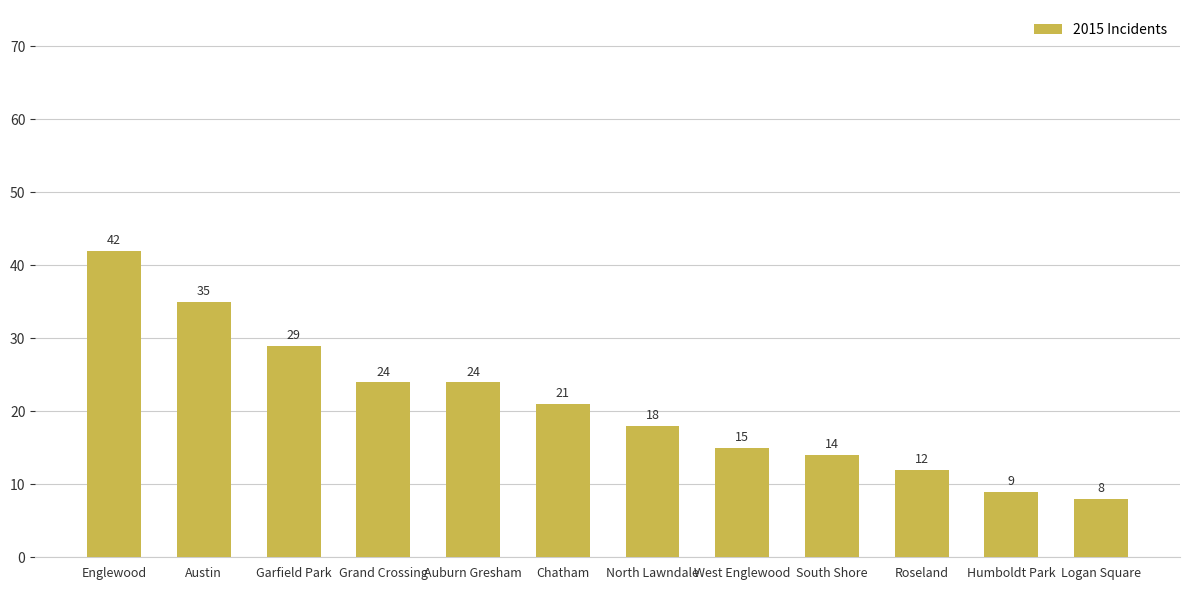

What is the label of the 12th bar from the right?

Englewood